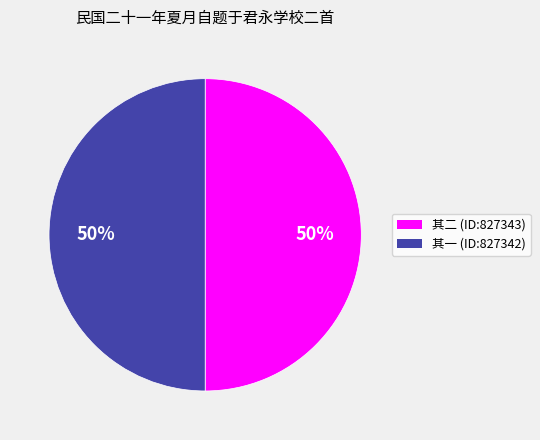

What percentage is the 其二 (ID:827343) slice, to the nearest percent?

50%